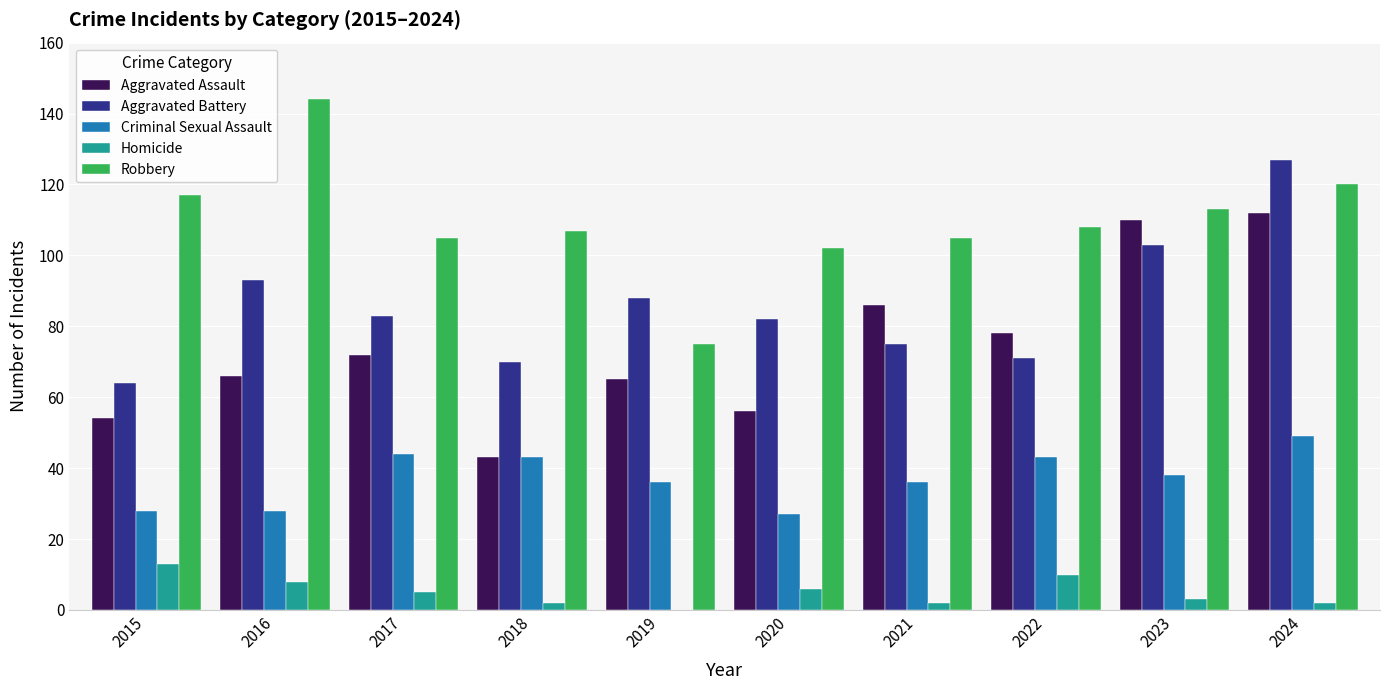

Are the bars grouped side by side (vs. stacked)?

Yes